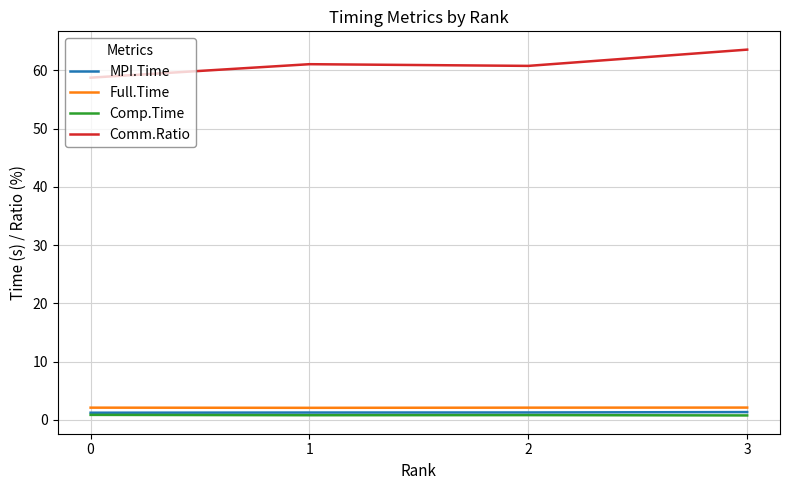

True or false: Comm.Ratio has a value of 34.3 at 2.

False